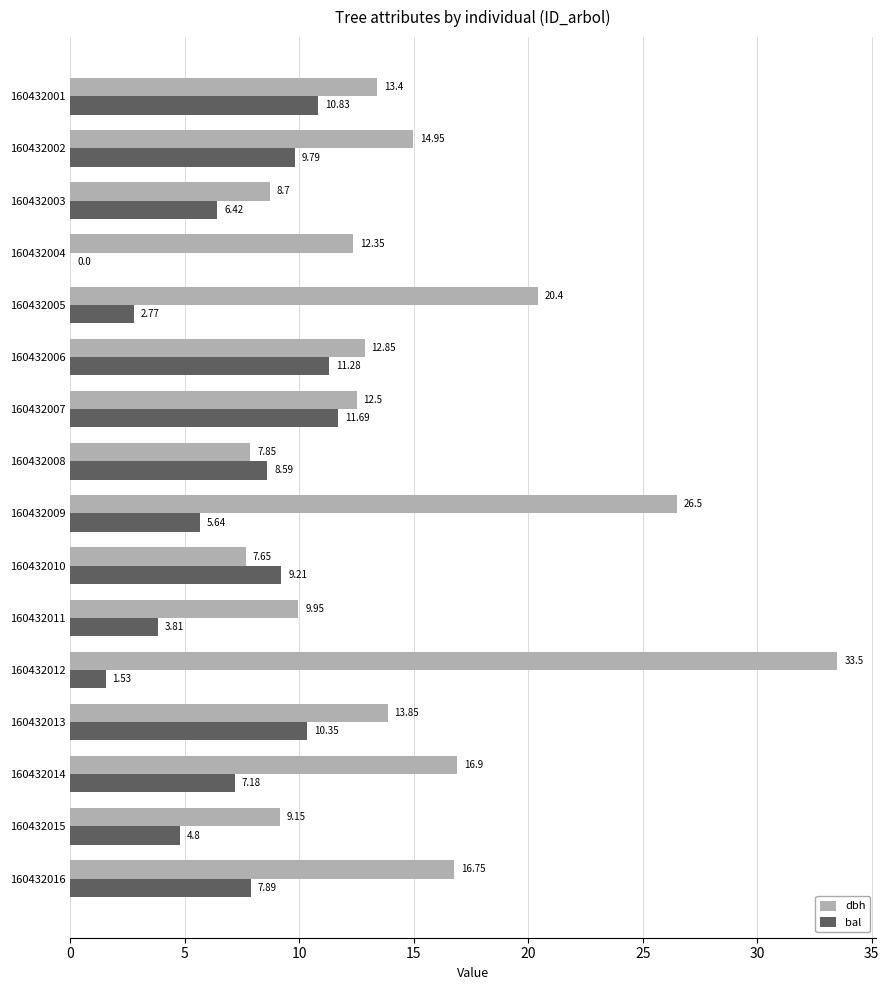

Between 160432005 and 160432007, which series saw the biggest shift?

bal